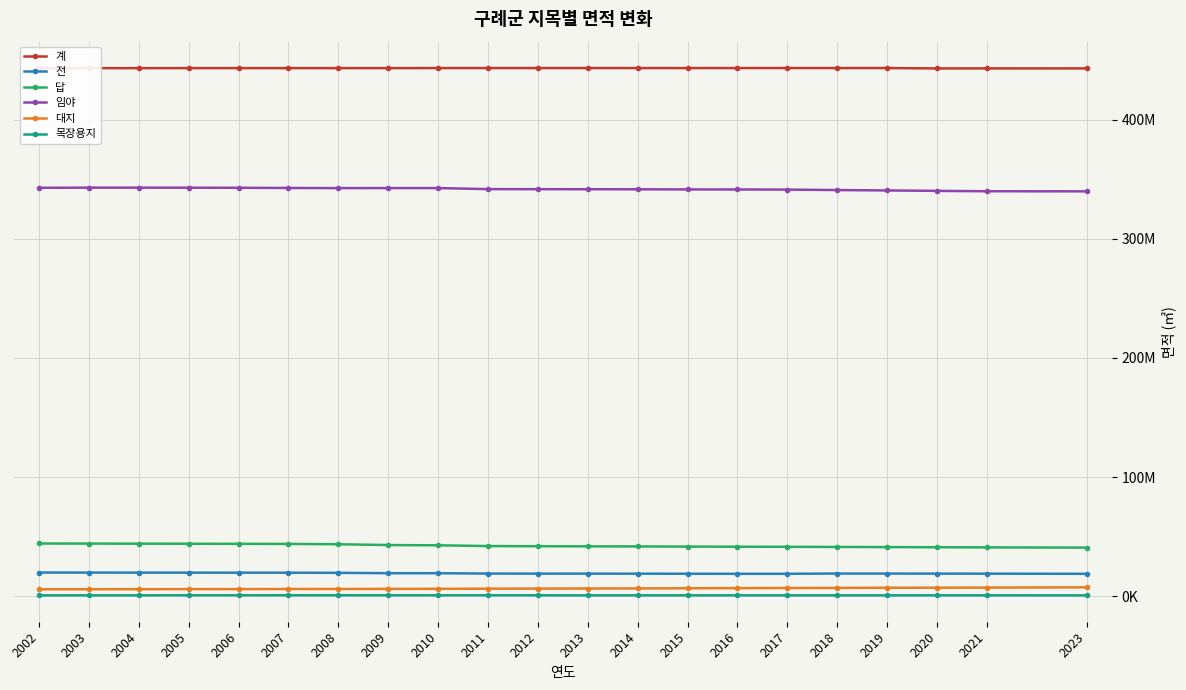

What are all the series names shown in the legend?

계, 전, 답, 임야, 대지, 목장용지